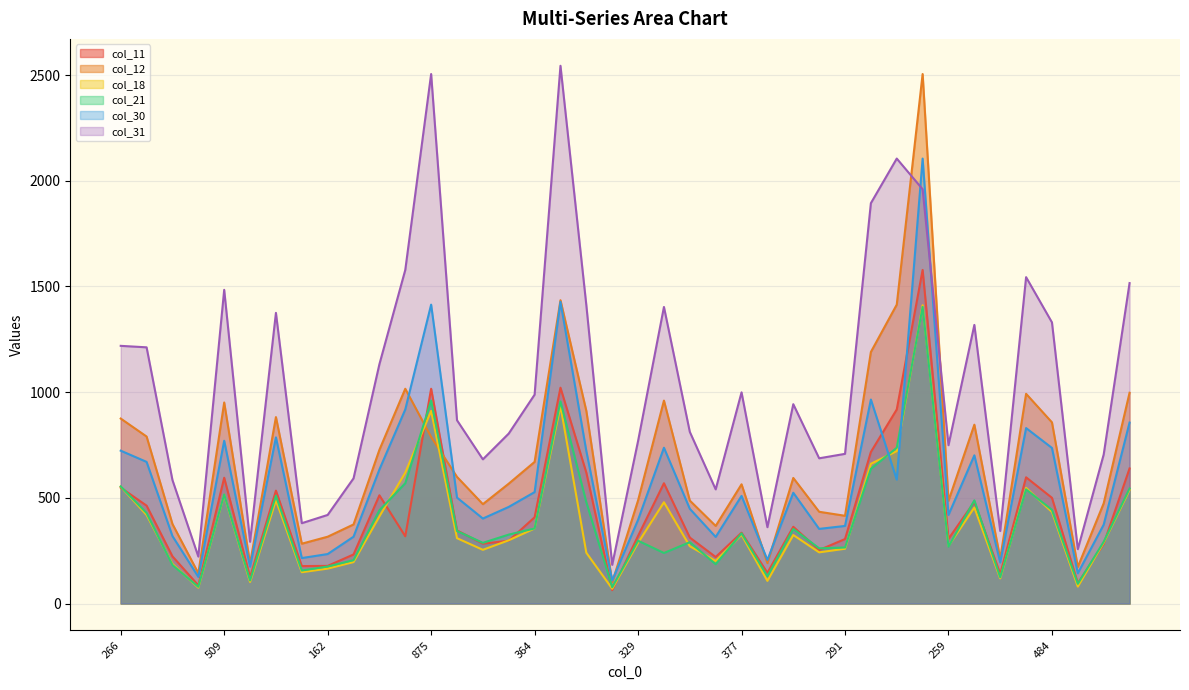

At which label is col_30 closest to 1107?

626